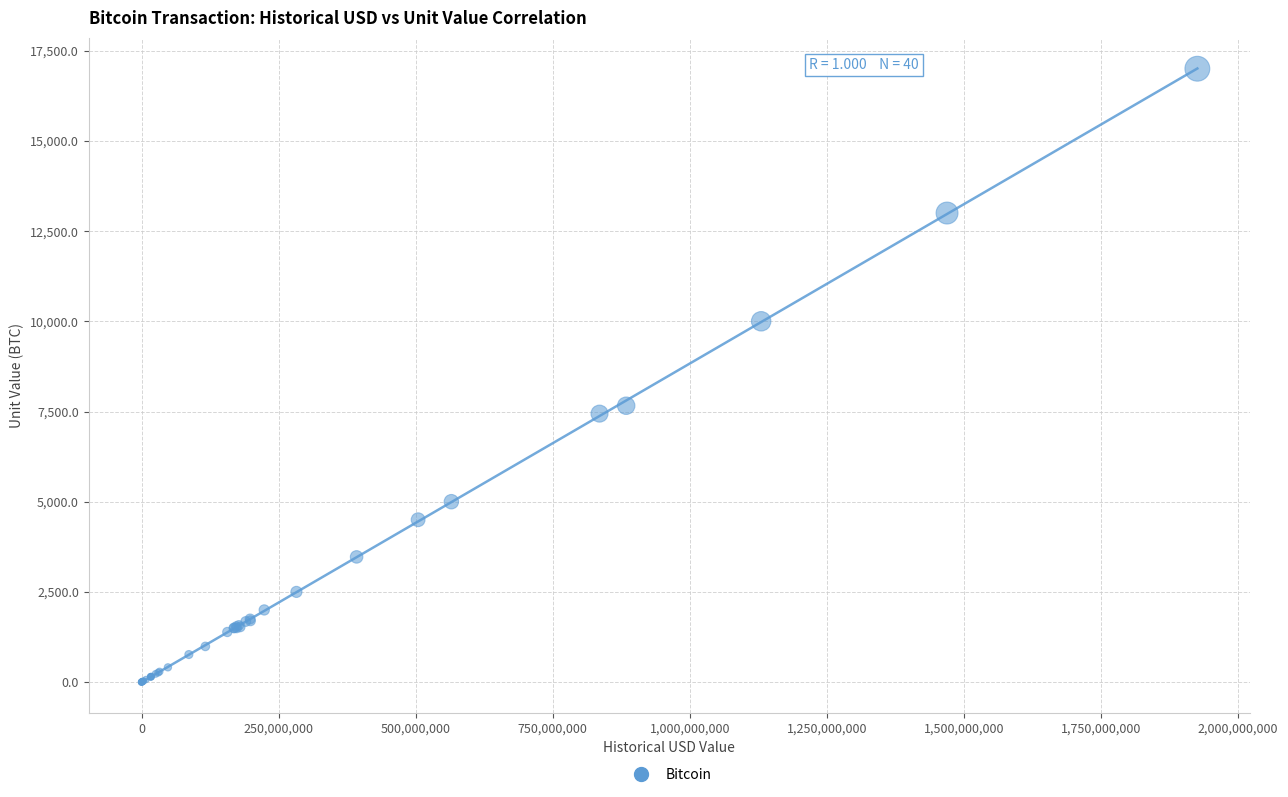

What Y value in the scatter plot is closest to 8500?

7660.3